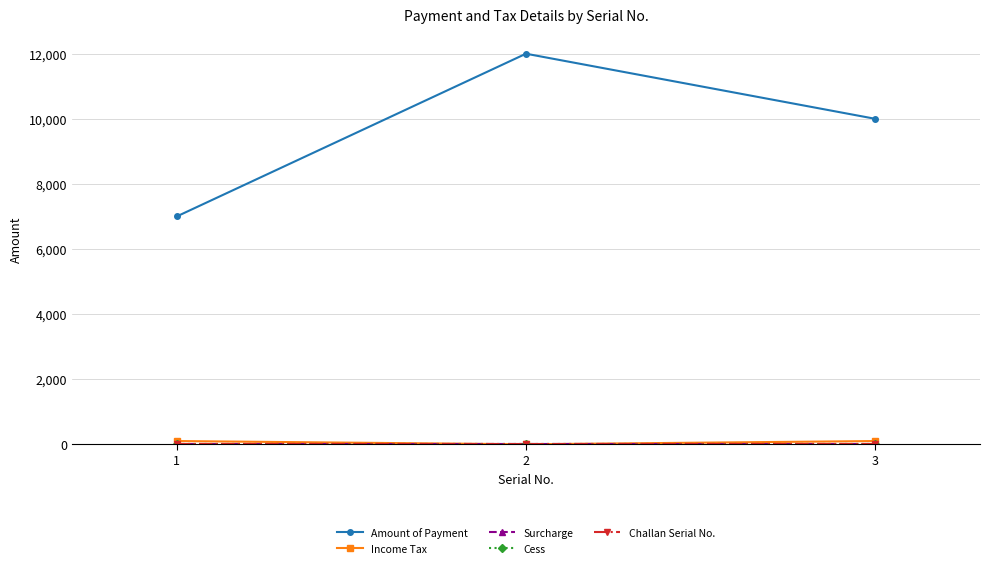

Between 1 and 2, which series saw the biggest shift?

Amount of Payment